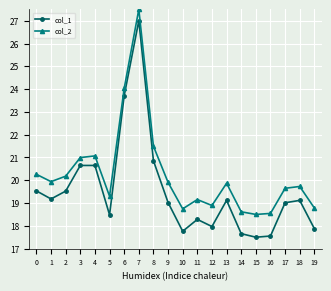

What is the maximum value for col_2?

27.5